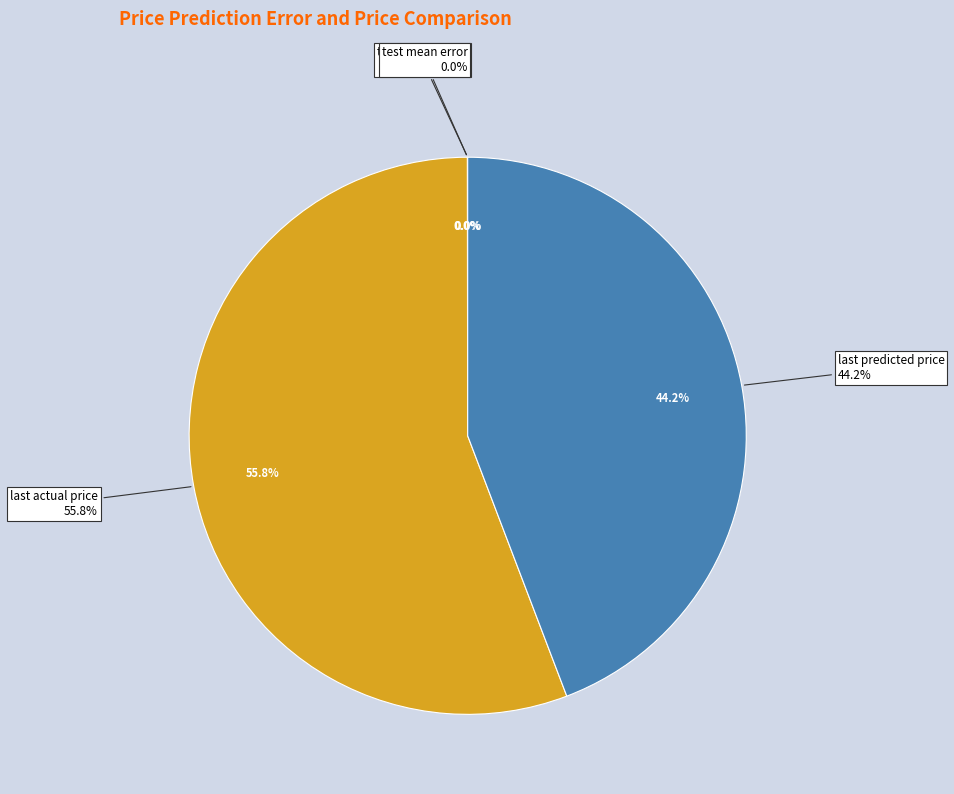

How many segments does this pie chart have?

4